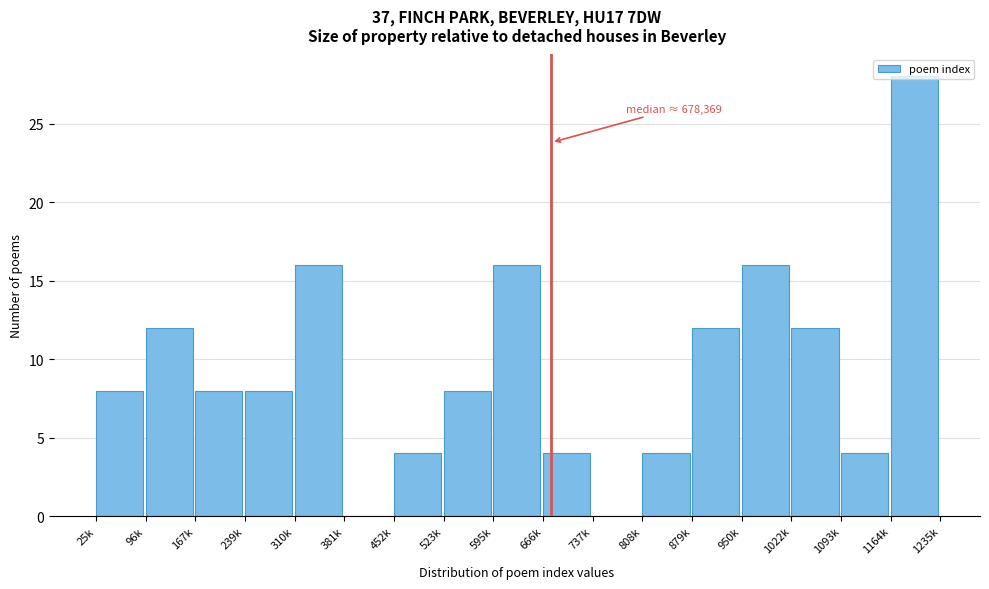

What is the maximum value shown in the chart?

28